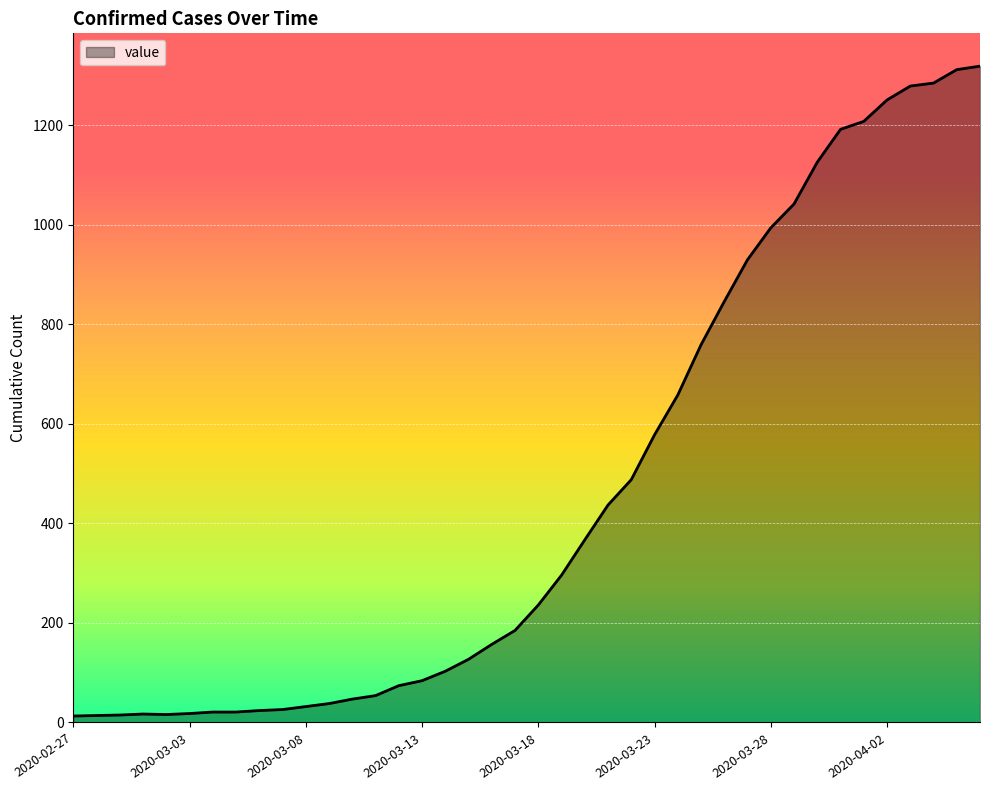

What is the difference between the maximum and minimum values?

1306